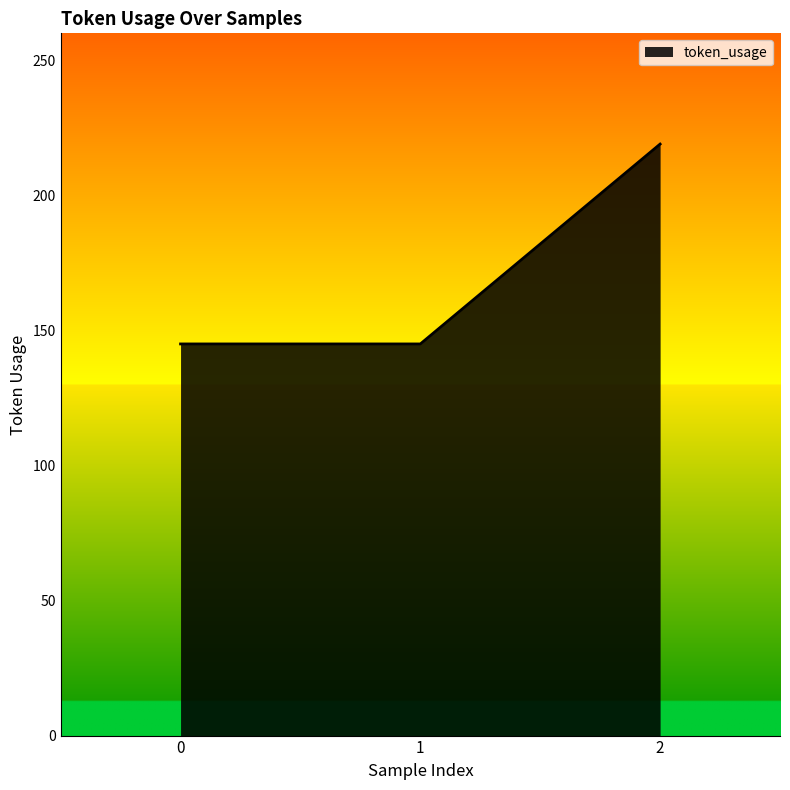

Reading right to left, what are all the values shown in this chart?

219	145	145